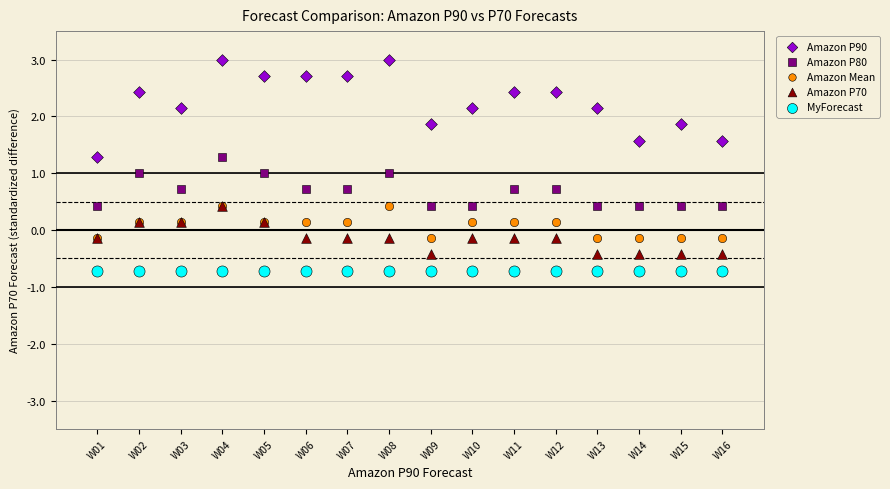

What are all the series names shown in the legend?

Amazon P90, Amazon P80, Amazon Mean, Amazon P70, MyForecast